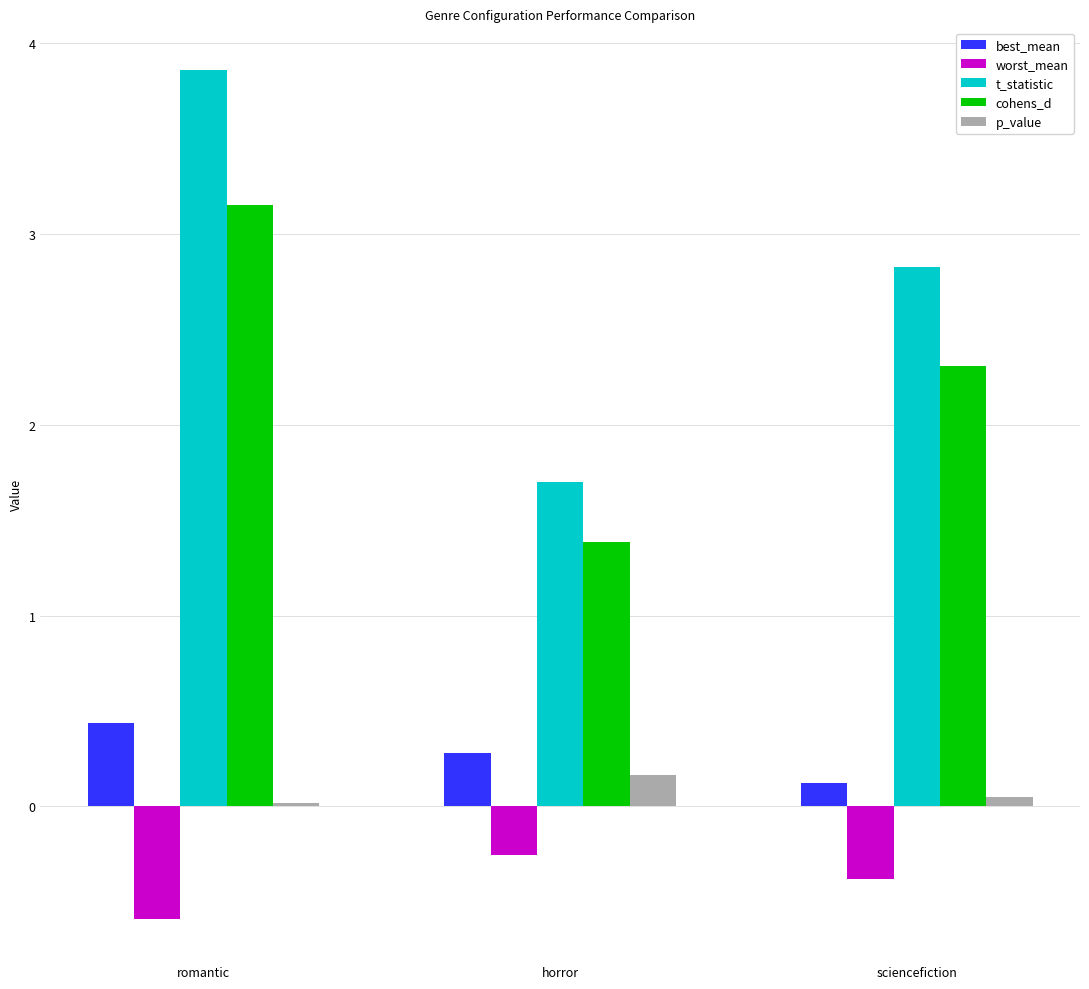

Does the chart contain stacked bars?

No